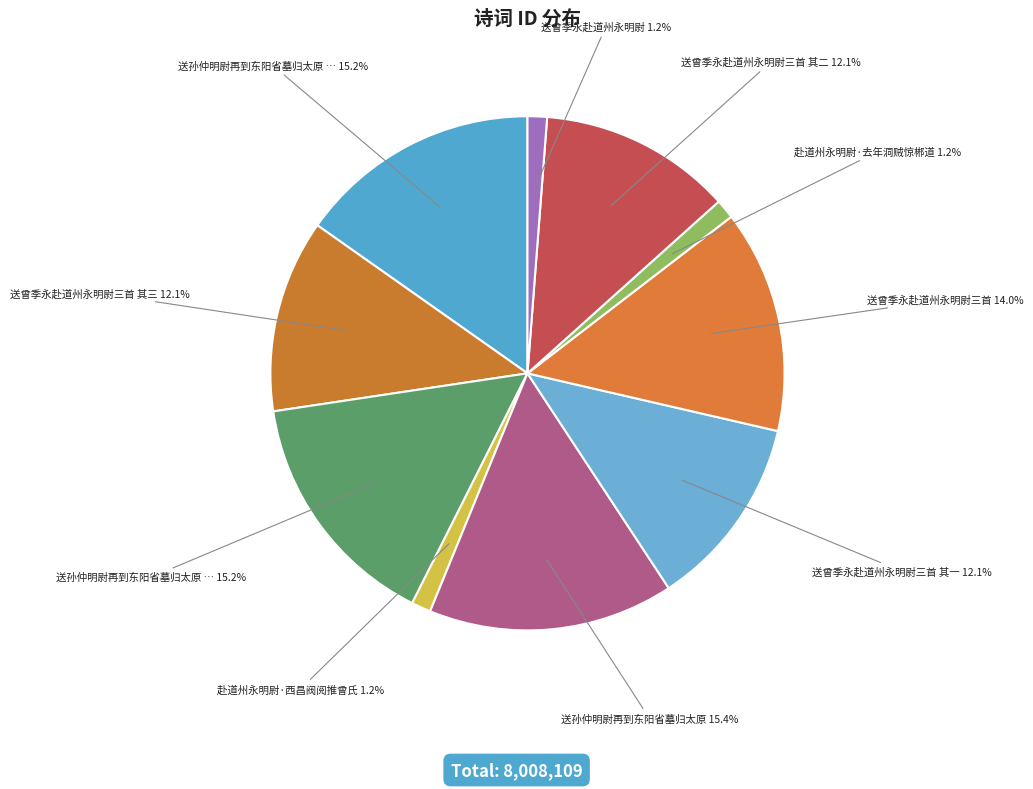

Count the number of slices in the pie.

10